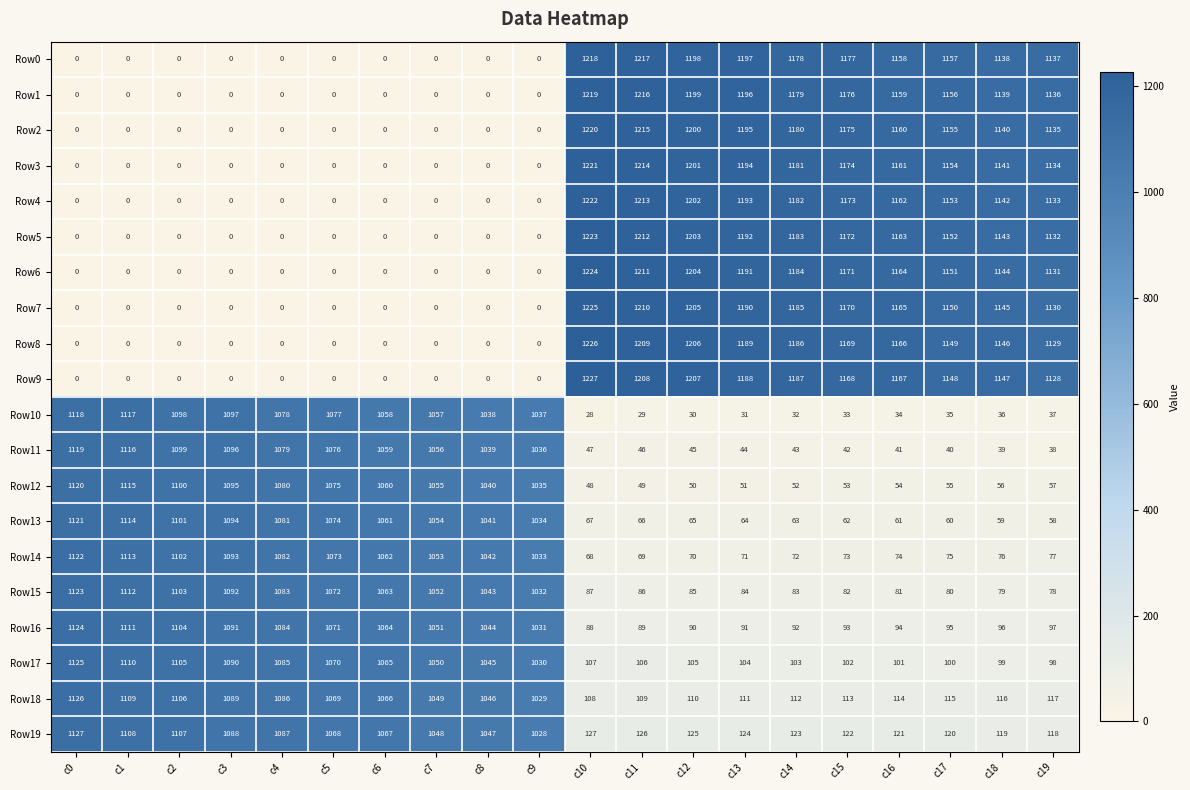

What is the difference between the maximum and second lowest values in the Row6 series?

1224